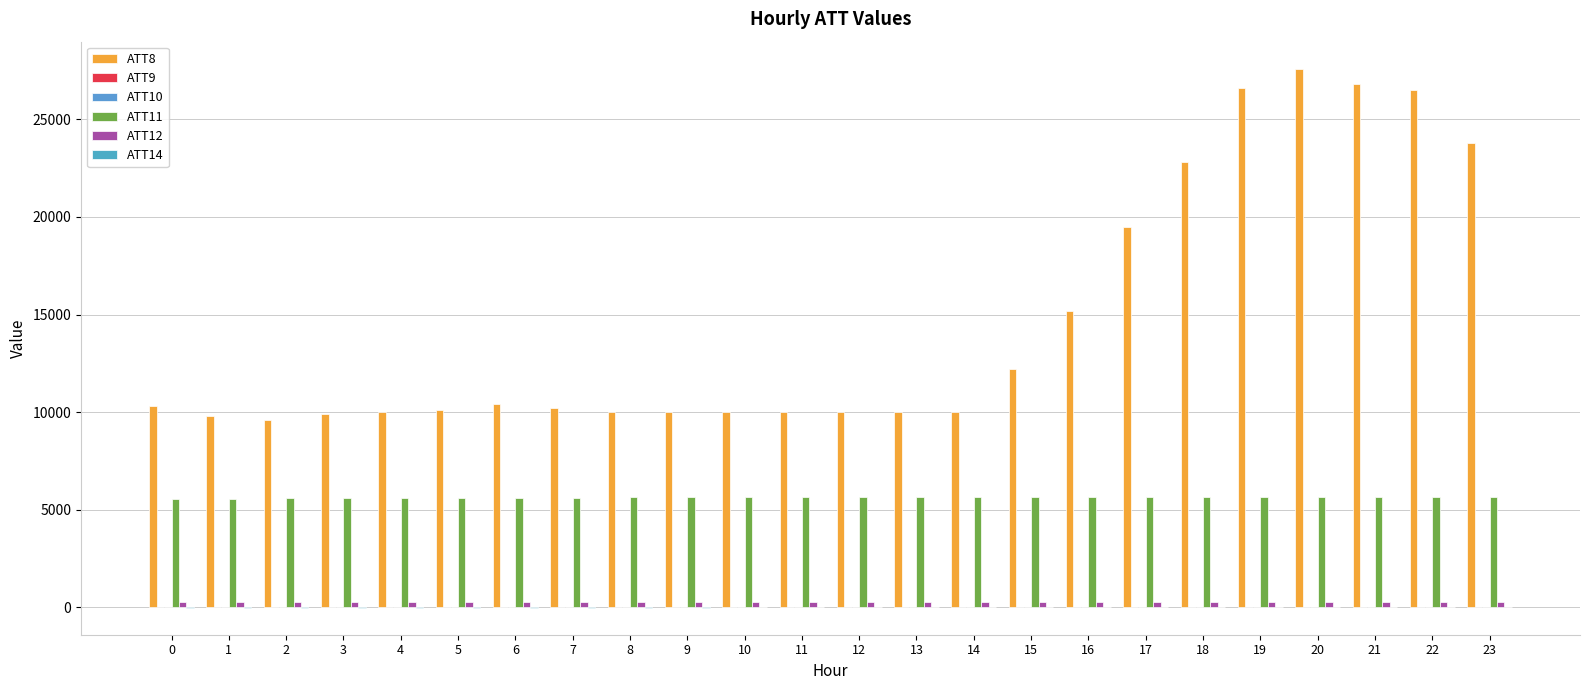

What is the average value of the ATT8 series?

14637.5